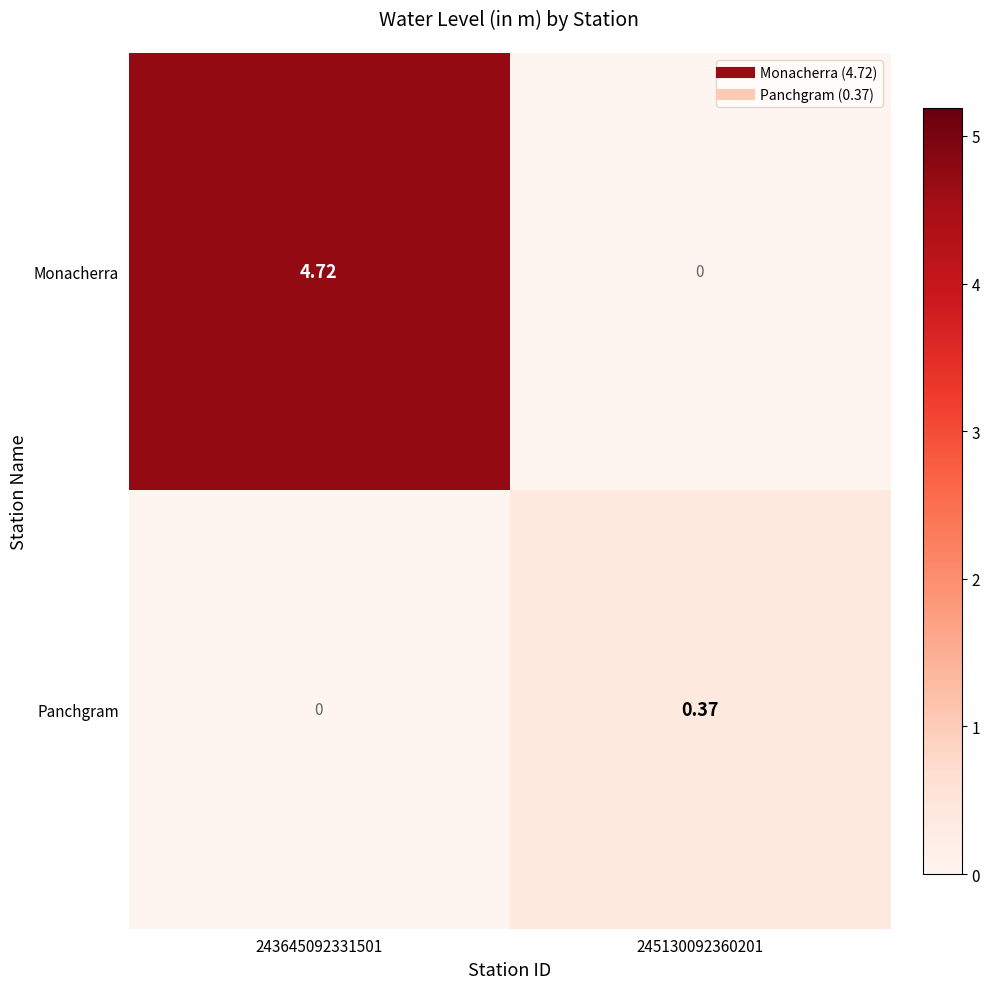

Which series has the largest range (max minus min)?

Monacherra